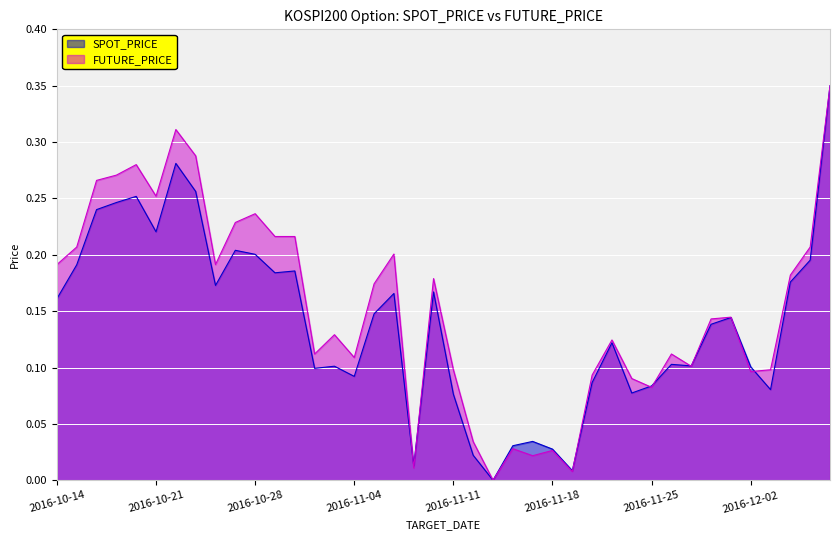

Rank the series by their average value, from highest to lowest.

FUTURE_PRICE, SPOT_PRICE